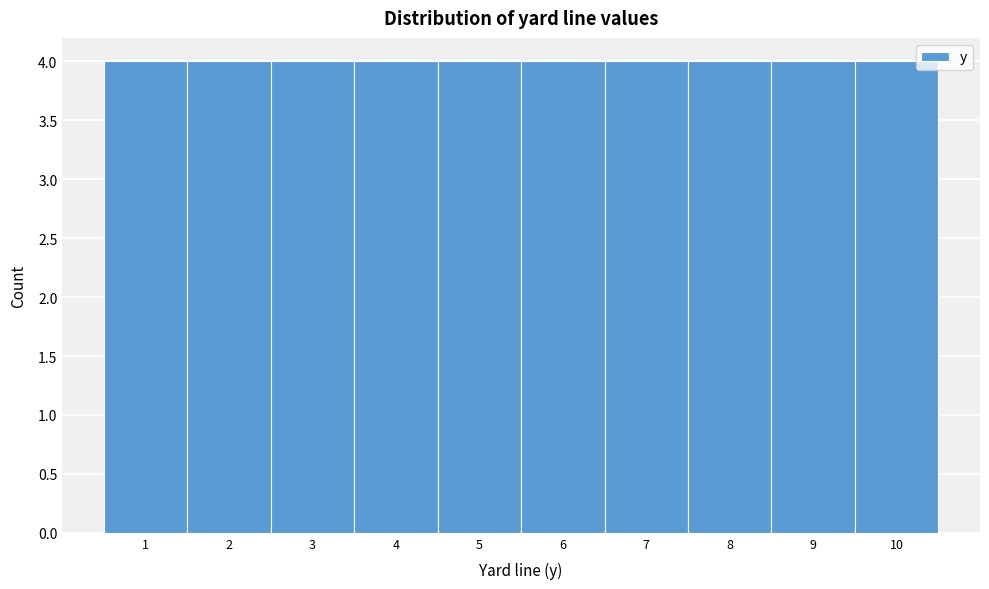

Reading left to right, transcribe this chart: for each bar, give the range it covers on the x-axis and its height. The values are not printed on the chart, so give them approximately, as read against the axis.

0.5 to 1.5: 4
1.5 to 2.5: 4
2.5 to 3.5: 4
3.5 to 4.5: 4
4.5 to 5.5: 4
5.5 to 6.5: 4
6.5 to 7.5: 4
7.5 to 8.5: 4
8.5 to 9.5: 4
9.5 to 10.5: 4